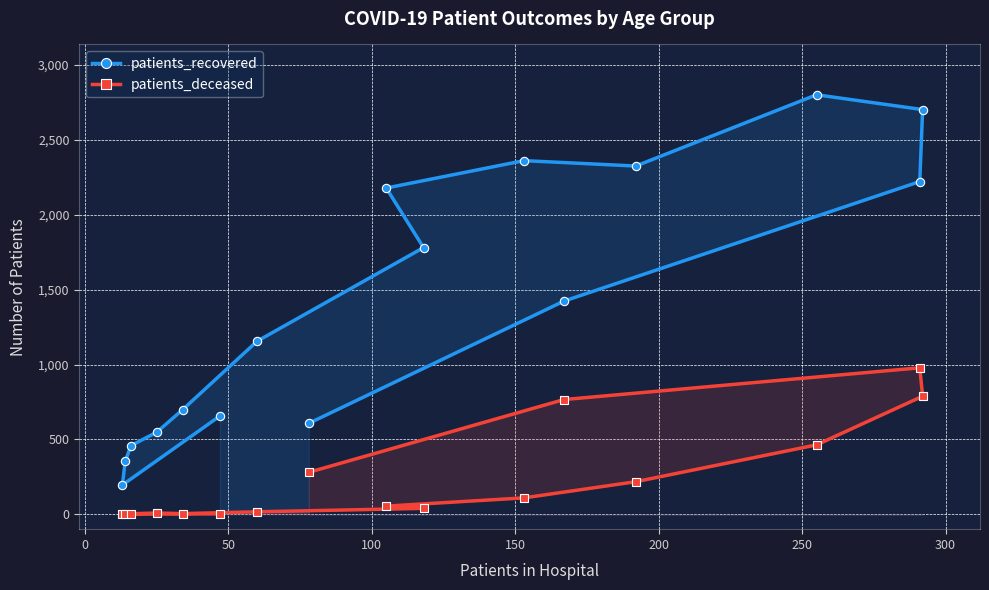

In patients_deceased, how many points are lower than both neighbors (excluding endpoints)?

2